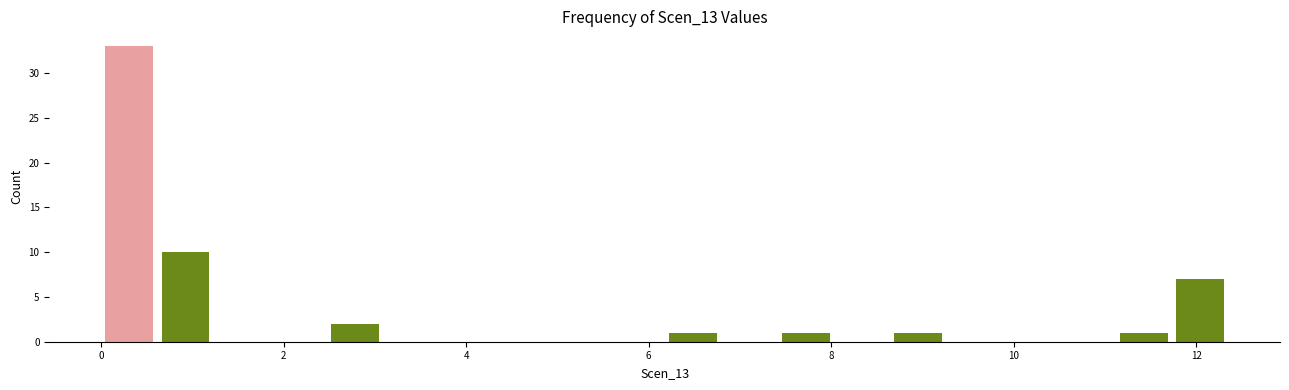

Around what value on the x-axis is the tallest bar? Give the approximate position of its centre, as read against the axis.

0.4